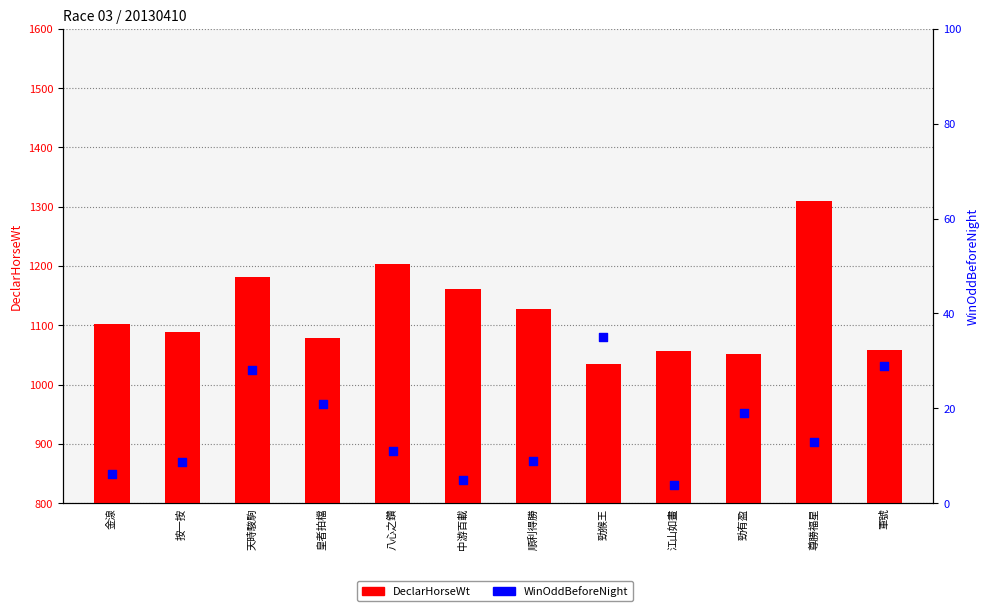

At which category is the sum across all series the highest?

尊勝福星